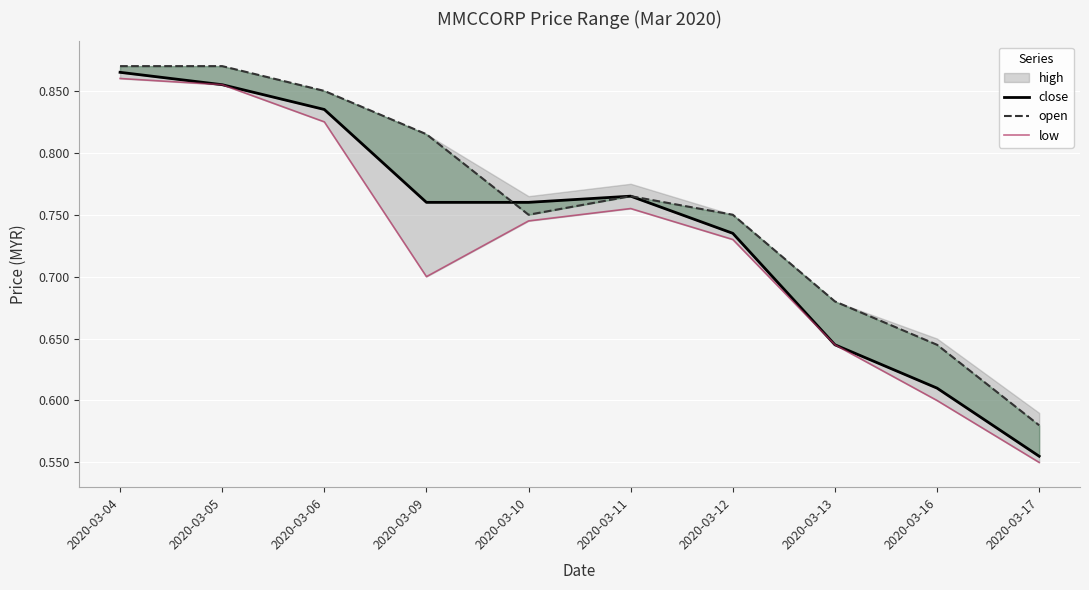

What is the value of the low point at the 4th from the left?

0.7